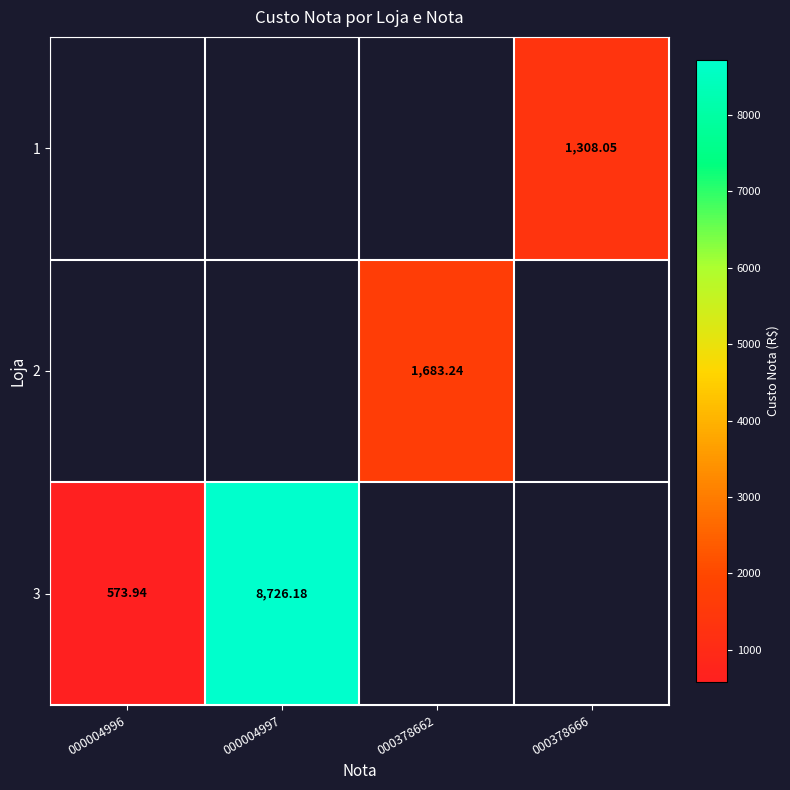

What is the minimum value shown in the chart?

573.9